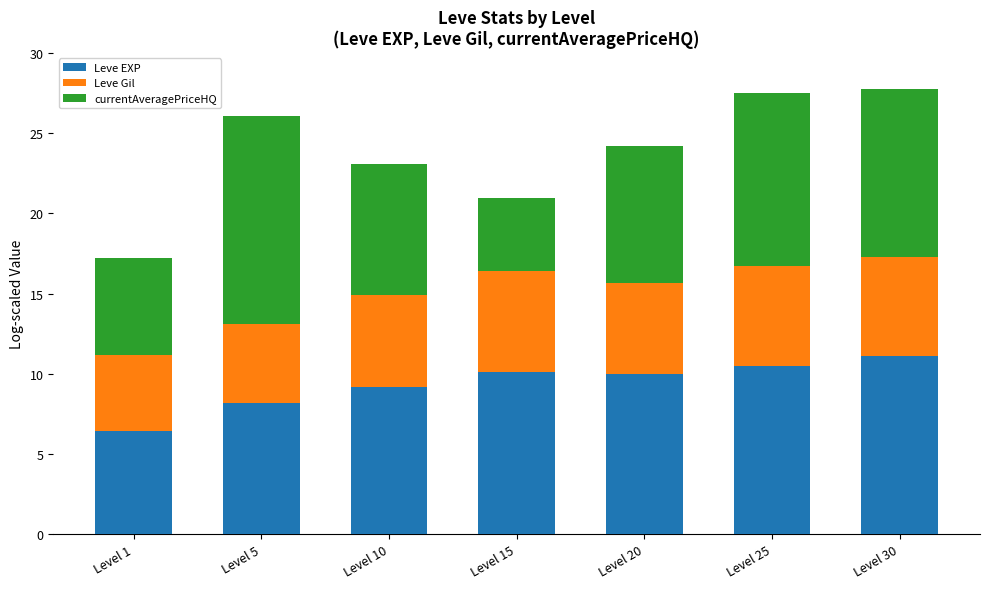

Are the bars grouped side by side (vs. stacked)?

No